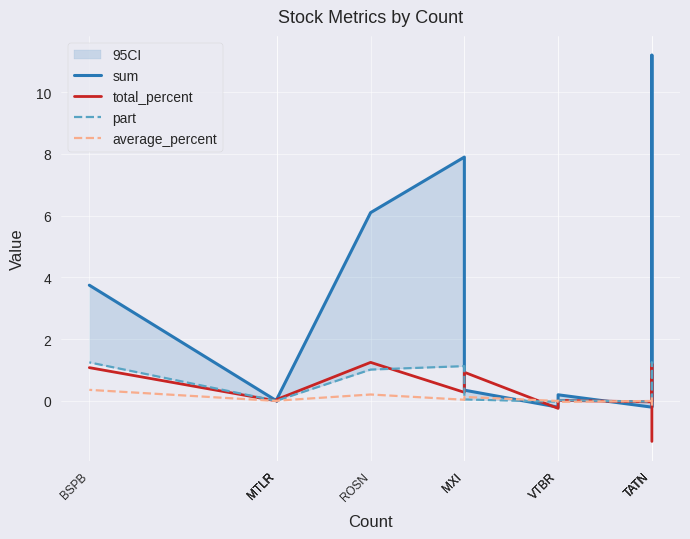

True or false: average_percent has more than 1 interior local peaks.

True